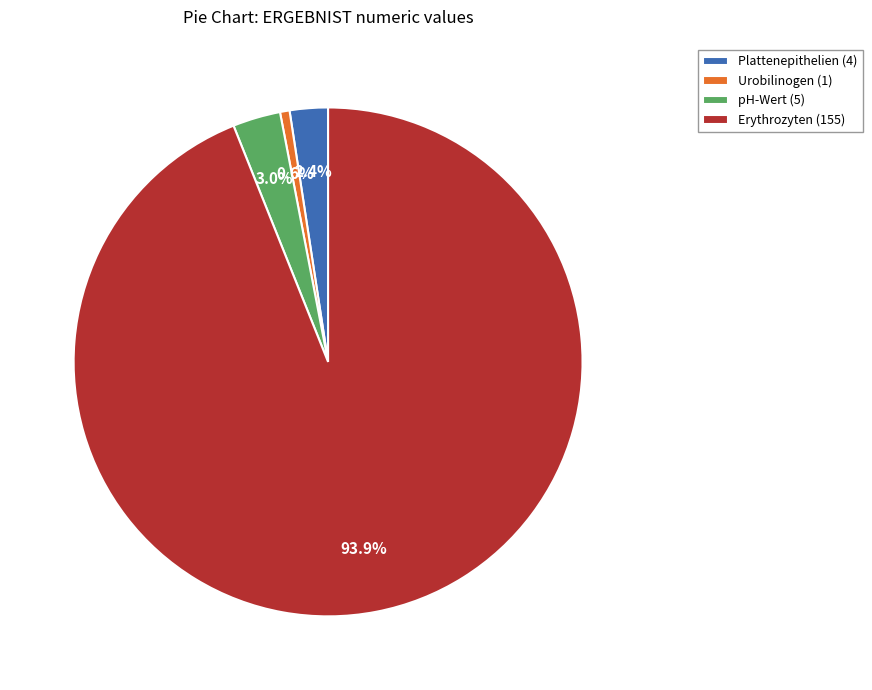

Between Urobilinogen (1) and Plattenepithelien (4), which is larger?

Plattenepithelien (4)